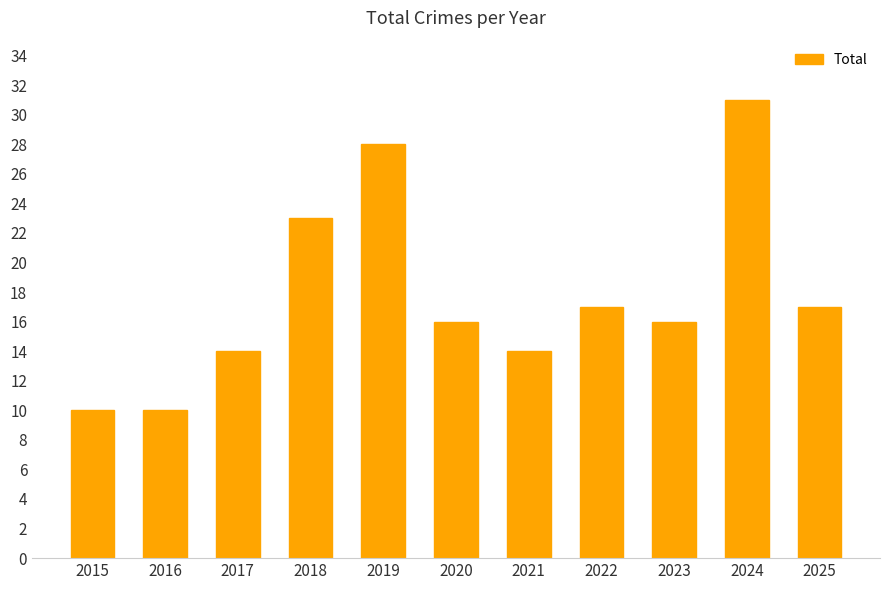

Reading left to right, list all the values displayed in this chart.

2015=10	2016=10	2017=14	2018=23	2019=28	2020=16	2021=14	2022=17	2023=16	2024=31	2025=17